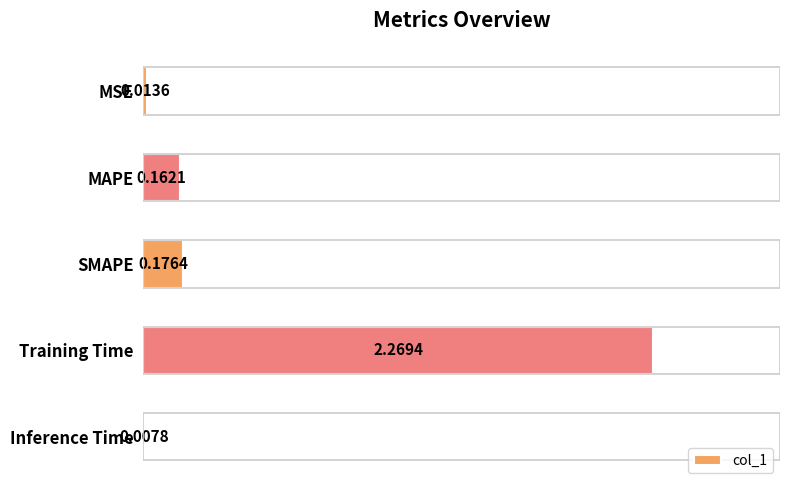

Which has a higher value, MAPE or Training Time?

Training Time